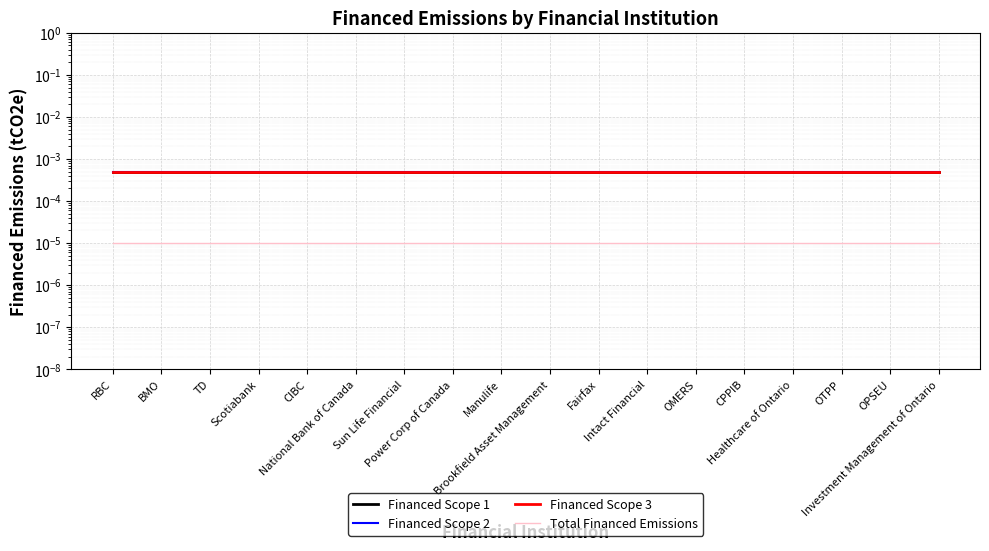

True or false: Financed Scope 3 and Total Financed Emissions intersect in this chart.

False